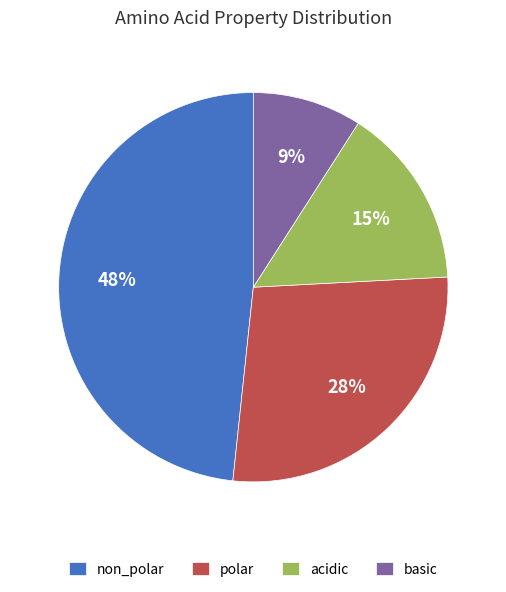

To the nearest percent, what portion does polar represent?

28%